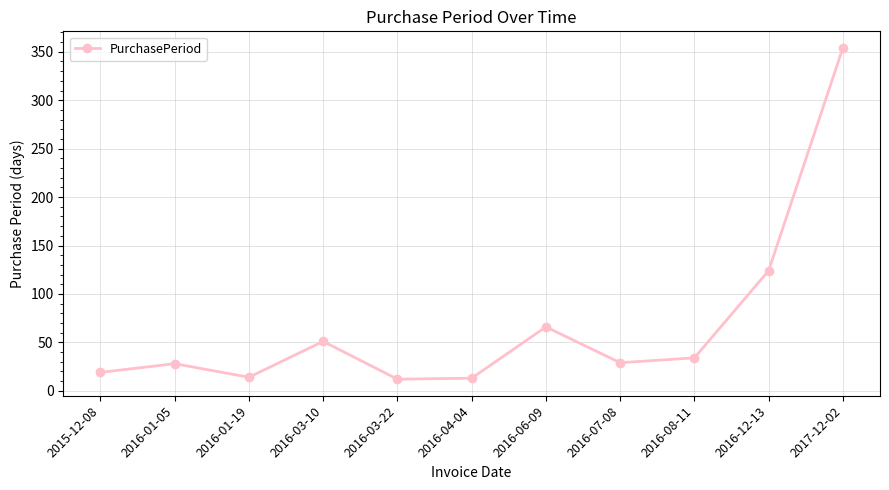

Which label corresponds to the largest value in the chart?

2017-12-02